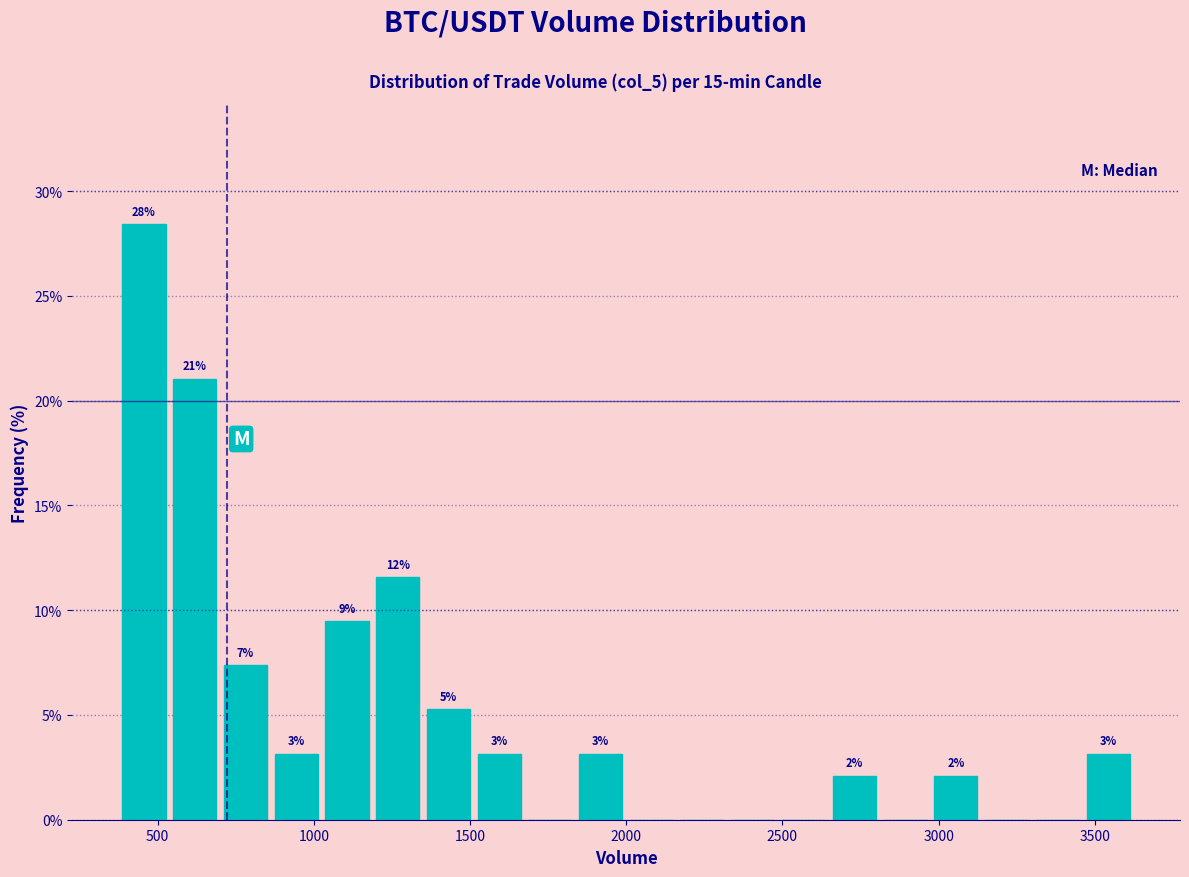

Around what value on the x-axis is the tallest bar? Give the approximate position of its centre, as read against the axis.

450